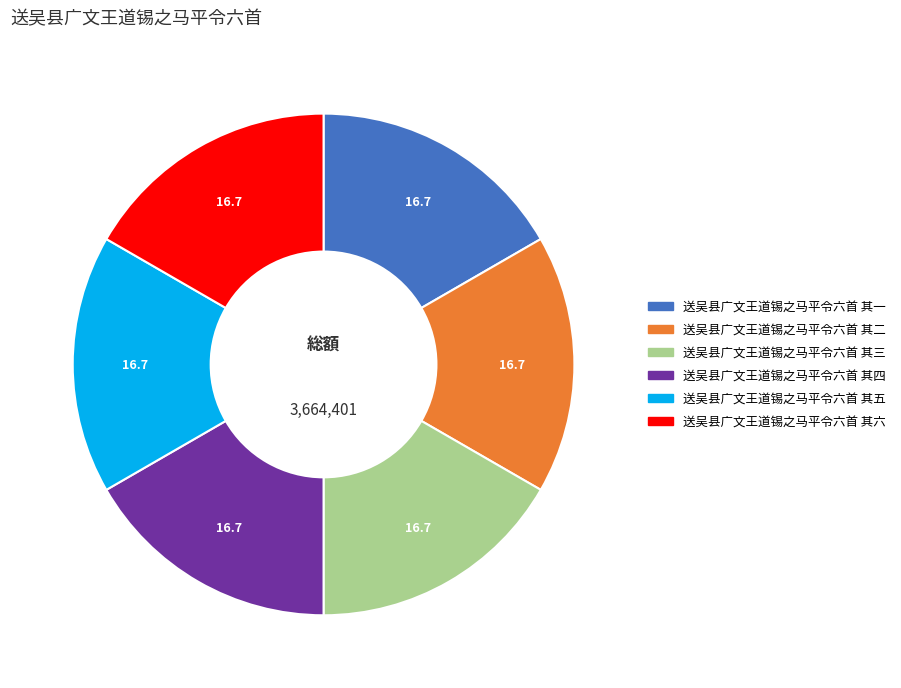

Does 送吴县广文王道锡之马平令六首 其五 account for over 50% of the chart?

No